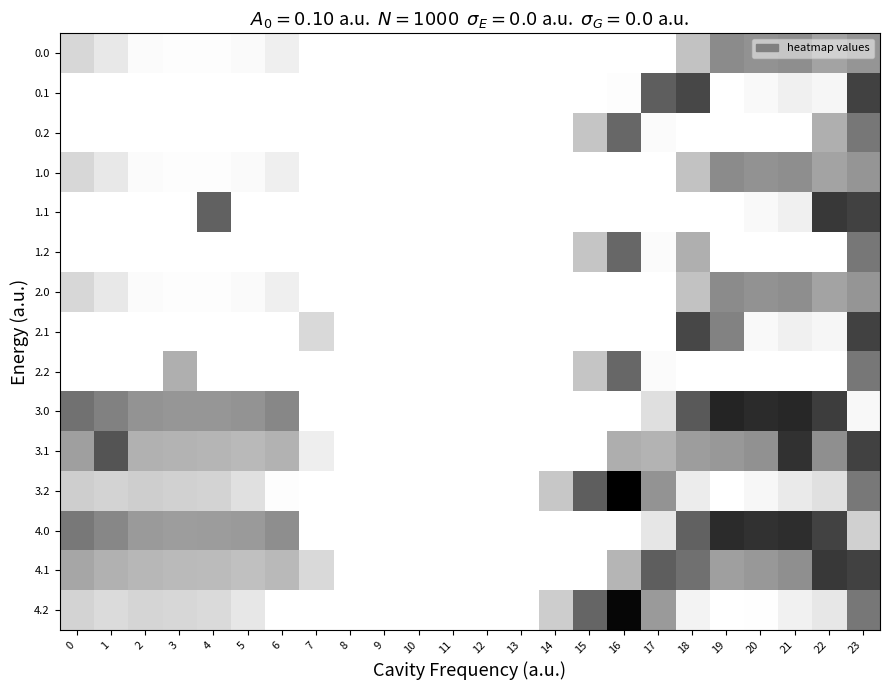

Reading left to right, extract all data points from this chart.

0.0: 0=85.1	1=49.5	2=10.3	3=4.4	4=4.9	5=10.8	6=35.0	7=0.0	8=0.0	9=0.0	10=0.0	11=0.0	12=0.0	13=0.0	14=0.0	15=0.0	16=0.0	17=0.0	18=129.6	19=244.5	20=229.9	21=238.4	22=192.3	23=225.2
0.1: 0=0.0	1=0.0	2=0.0	3=0.0	4=0.0	5=0.0	6=0.0	7=0.0	8=0.0	9=0.0	10=0.0	11=0.0	12=0.0	13=0.0	14=0.0	15=0.0	16=5.8	17=340.1	18=388.5	19=0.0	20=14.5	21=32.4	22=19.9	23=399.4
0.2: 0=0.0	1=0.0	2=0.0	3=0.0	4=0.0	5=0.0	6=0.0	7=0.0	8=0.0	9=0.0	10=0.0	11=0.0	12=0.0	13=0.0	14=0.0	15=122.2	16=321.2	17=9.5	18=0.0	19=0.0	20=0.0	21=0.0	22=169.1	23=287.5
1.0: 0=85.1	1=49.5	2=10.3	3=4.4	4=4.9	5=10.8	6=35.0	7=0.0	8=0.0	9=0.0	10=0.0	11=0.0	12=0.0	13=0.0	14=0.0	15=0.0	16=0.0	17=0.0	18=129.6	19=244.5	20=229.9	21=238.4	22=192.3	23=225.2
1.1: 0=0.0	1=0.0	2=0.0	3=0.0	4=334.5	5=0.0	6=0.0	7=0.0	8=0.0	9=0.0	10=0.0	11=0.0	12=0.0	13=0.0	14=0.0	15=0.0	16=0.0	17=0.0	18=0.0	19=0.0	20=14.5	21=32.4	22=419.9	23=399.4
1.2: 0=0.0	1=0.0	2=0.0	3=0.0	4=0.0	5=0.0	6=0.0	7=0.0	8=0.0	9=0.0	10=0.0	11=0.0	12=0.0	13=0.0	14=0.0	15=122.2	16=321.2	17=9.5	18=169.1	19=0.0	20=0.0	21=0.0	22=0.0	23=287.5
2.0: 0=85.1	1=49.5	2=10.3	3=4.4	4=4.9	5=10.8	6=35.0	7=0.0	8=0.0	9=0.0	10=0.0	11=0.0	12=0.0	13=0.0	14=0.0	15=0.0	16=0.0	17=0.0	18=129.6	19=244.5	20=229.9	21=238.4	22=192.3	23=225.2
2.1: 0=0.0	1=0.0	2=0.0	3=0.0	4=0.0	5=0.0	6=0.0	7=81.6	8=0.0	9=0.0	10=0.0	11=0.0	12=0.0	13=0.0	14=0.0	15=0.0	16=0.0	17=0.0	18=388.5	19=264.3	20=14.5	21=32.4	22=19.9	23=399.4
2.2: 0=0.0	1=0.0	2=0.0	3=169.1	4=0.0	5=0.0	6=0.0	7=0.0	8=0.0	9=0.0	10=0.0	11=0.0	12=0.0	13=0.0	14=0.0	15=122.2	16=321.2	17=9.5	18=0.0	19=0.0	20=0.0	21=0.0	22=0.0	23=287.5
3.0: 0=300.0	1=267.5	2=228.3	3=222.4	4=222.9	5=228.8	6=253.0	7=0.0	8=0.0	9=0.0	10=0.0	11=0.0	12=0.0	13=0.0	14=0.0	15=0.0	16=0.0	17=68.3	18=347.6	19=462.5	20=447.9	21=456.4	22=410.3	23=16.7
3.1: 0=202.6	1=361.1	2=165.9	3=160.7	4=157.6	5=147.5	6=163.2	7=37.6	8=0.0	9=0.0	10=0.0	11=0.0	12=0.0	13=0.0	14=0.0	15=0.0	16=171.7	17=158.1	18=206.5	19=217.7	20=232.5	21=432.4	22=237.9	23=399.4
3.2: 0=105.1	1=90.7	2=103.5	3=99.0	4=92.4	5=66.1	6=5.1	7=0.0	8=0.0	9=0.0	10=0.0	11=0.0	12=0.0	13=0.0	14=119.9	15=340.2	16=539.2	17=227.5	18=41.1	19=0.0	20=17.2	21=44.4	22=65.4	23=285.0
4.0: 0=286.0	1=253.5	2=214.3	3=208.4	4=208.9	5=214.8	6=239.0	7=0.0	8=0.0	9=0.0	10=0.0	11=0.0	12=0.0	13=0.0	14=0.0	15=0.0	16=0.0	17=54.3	18=333.6	19=448.5	20=433.9	21=442.4	22=396.3	23=100.7
4.1: 0=188.6	1=165.1	2=151.9	3=146.7	4=143.6	5=133.5	6=149.2	7=81.6	8=0.0	9=0.0	10=0.0	11=0.0	12=0.0	13=0.0	14=0.0	15=0.0	16=157.7	17=340.1	18=302.5	19=203.7	20=218.5	21=236.4	22=419.9	23=399.4
4.2: 0=91.1	1=76.7	2=89.5	3=85.0	4=78.4	5=52.1	6=0.0	7=0.0	8=0.0	9=0.0	10=0.0	11=0.0	12=0.0	13=0.0	14=105.9	15=326.2	16=525.2	17=213.5	18=27.1	19=0.0	20=3.2	21=30.4	22=51.4	23=287.5